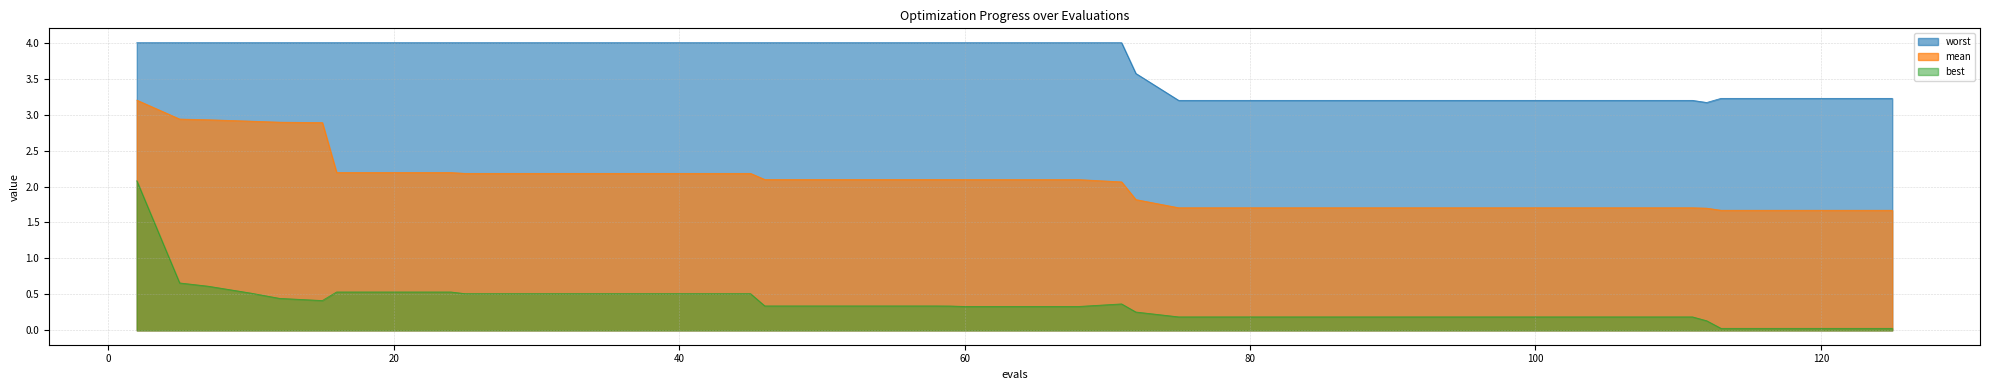

In worst, how many points are lower than both neighbors (excluding endpoints)?

1